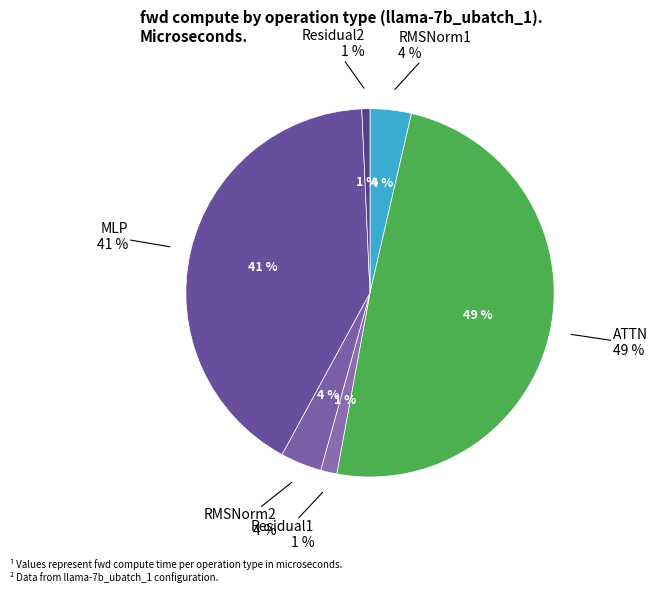

What is the largest slice in the pie chart?

ATTN